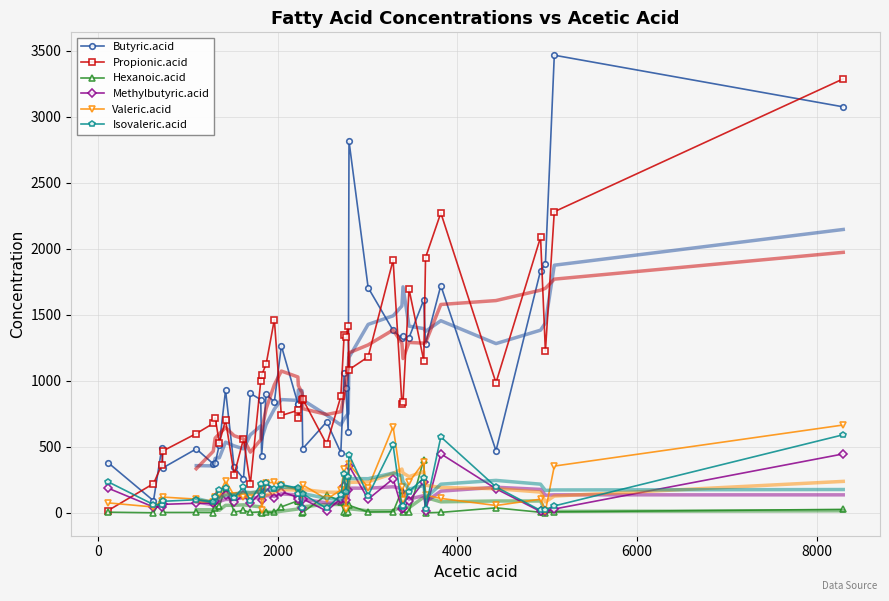

How many times do Methylbutyric.acid and Propionic.acid cross each other?

1